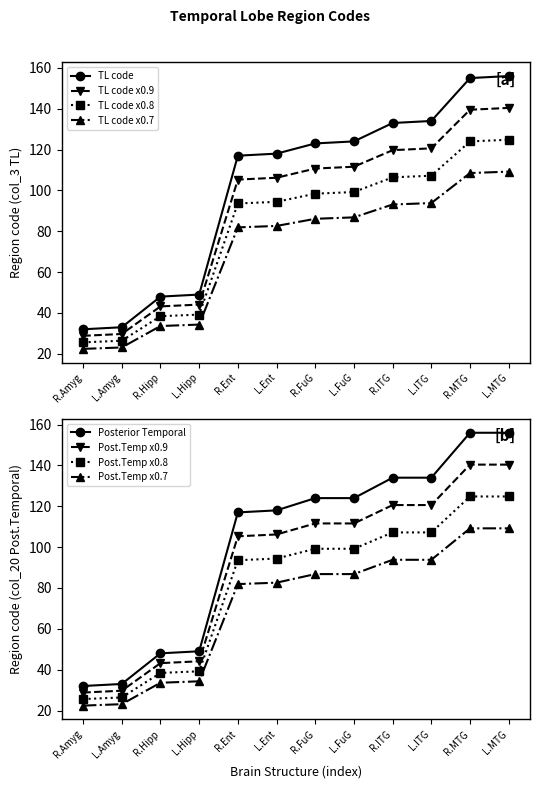

Is this an area chart (filled region under the line)?

No